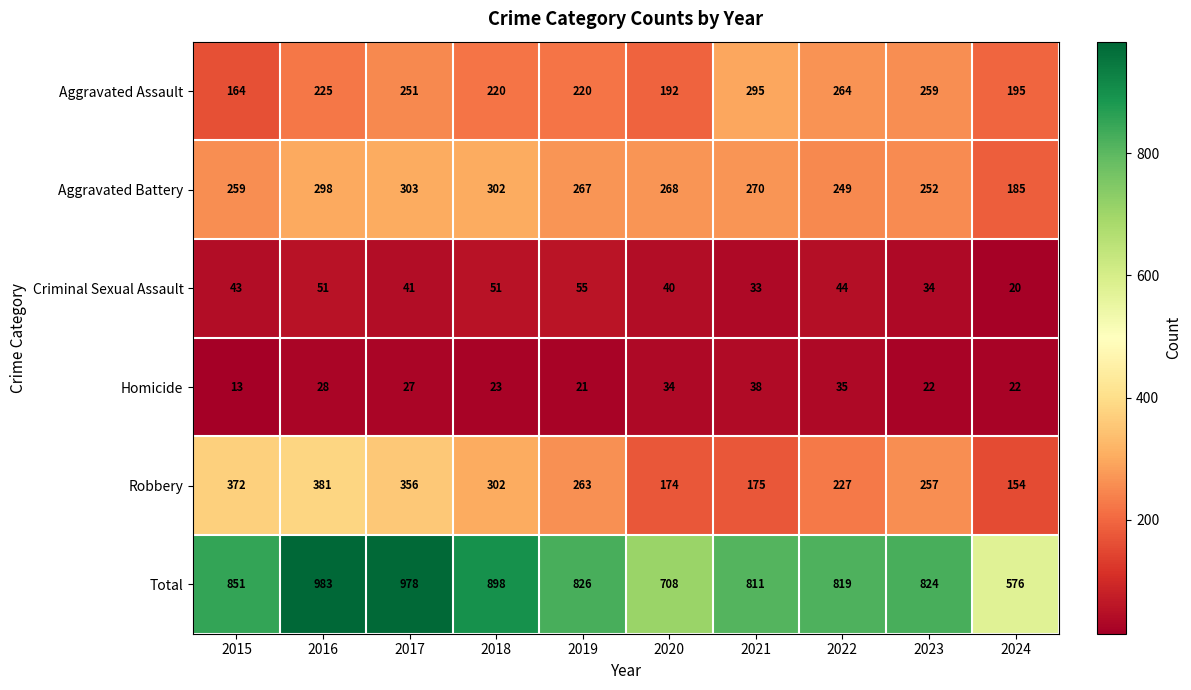

At how many categories does at least one series exceed 773?

8